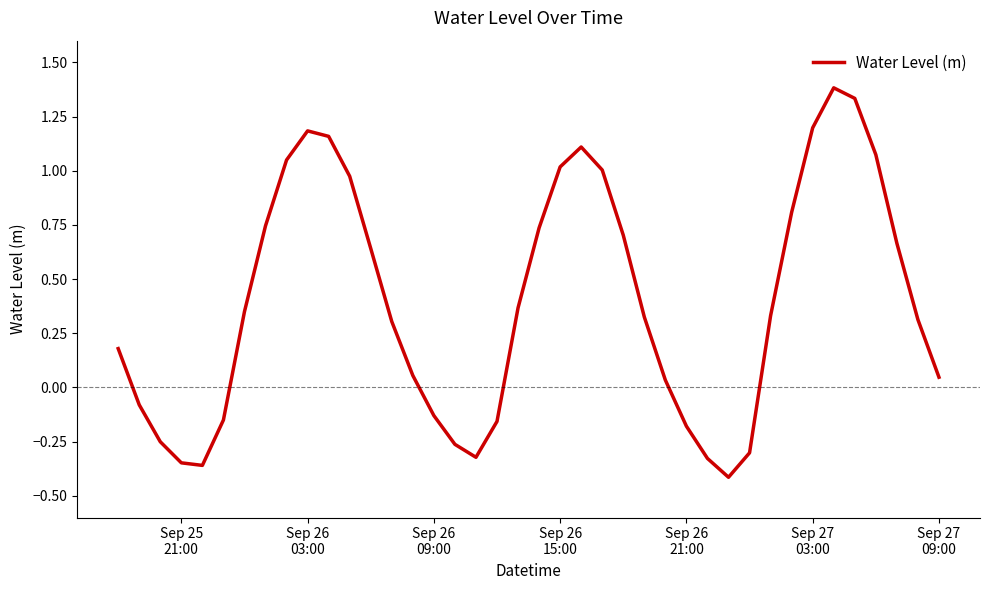

Does the chart display data point markers on the line(s)?

No